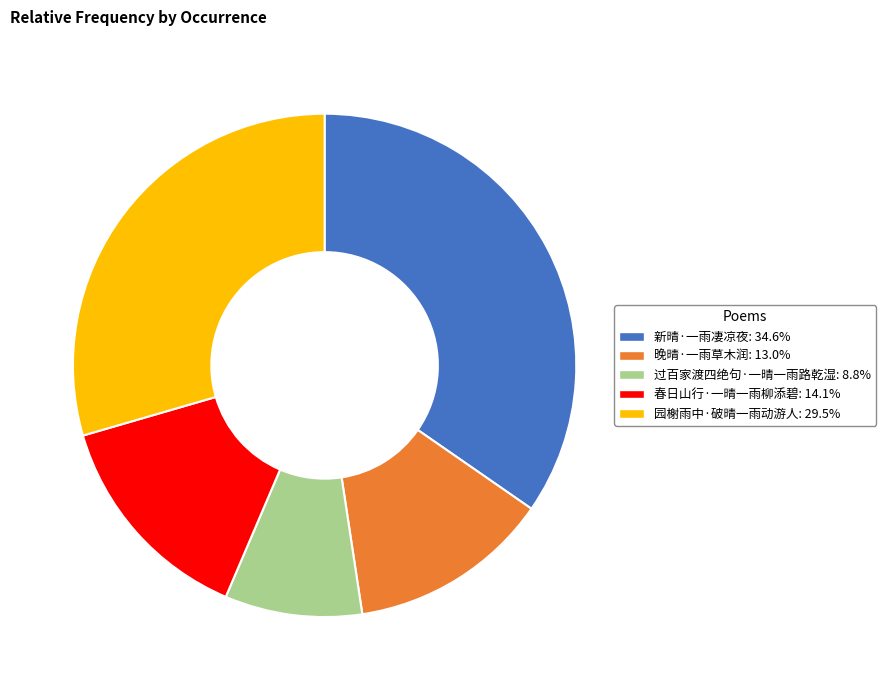

What is the smallest slice in the pie chart?

过百家渡四绝句·一晴一雨路乾湿